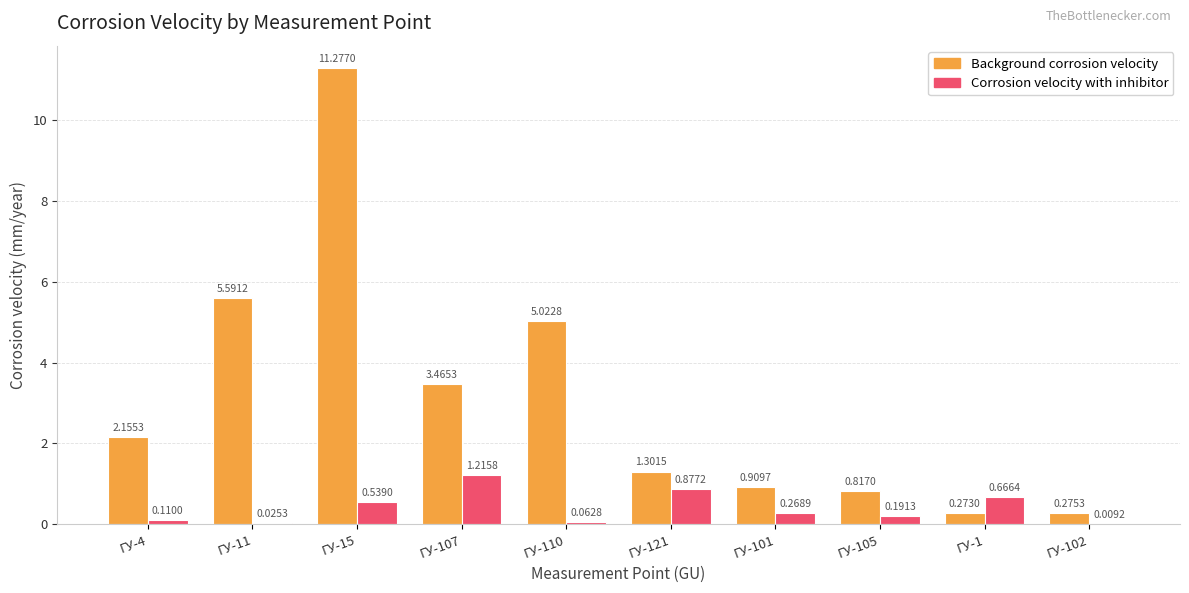

Between ГУ-11 and ГУ-101, which series saw the biggest shift?

Background corrosion velocity